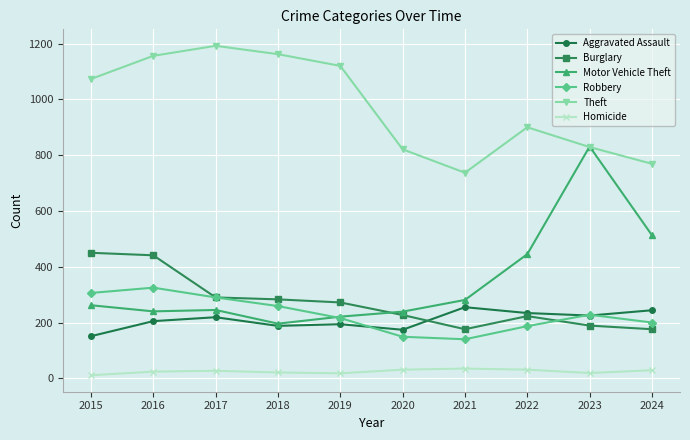

How many values in the Motor Vehicle Theft series are below 262?

5